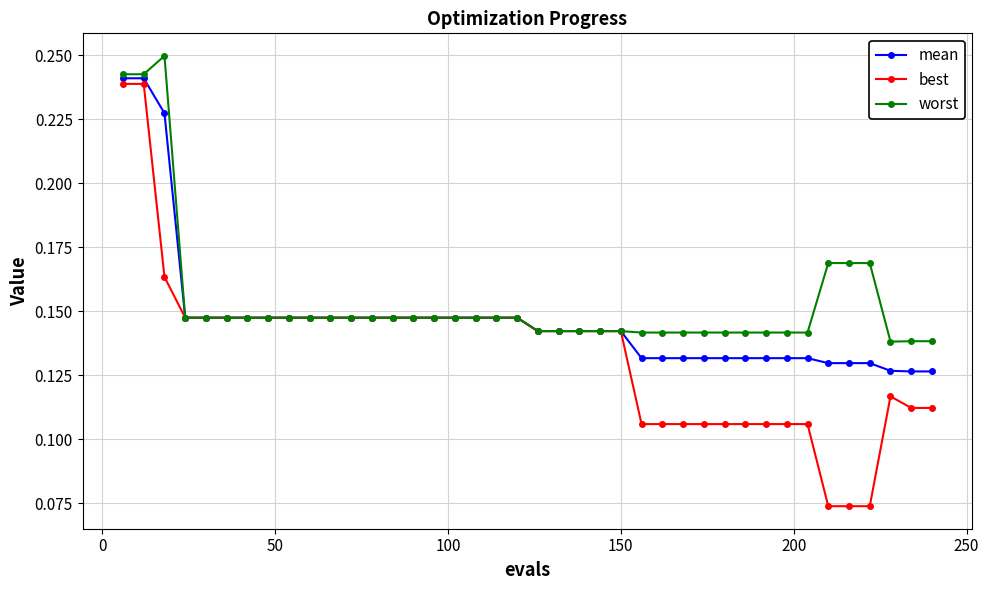

How many series are shown in this chart?

3